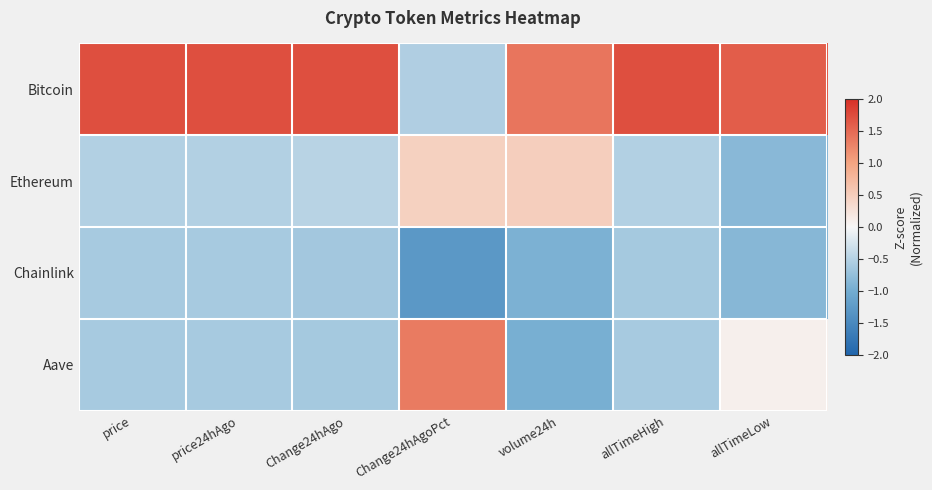

At which category does the chart reach its peak across all series?

price24hAgo